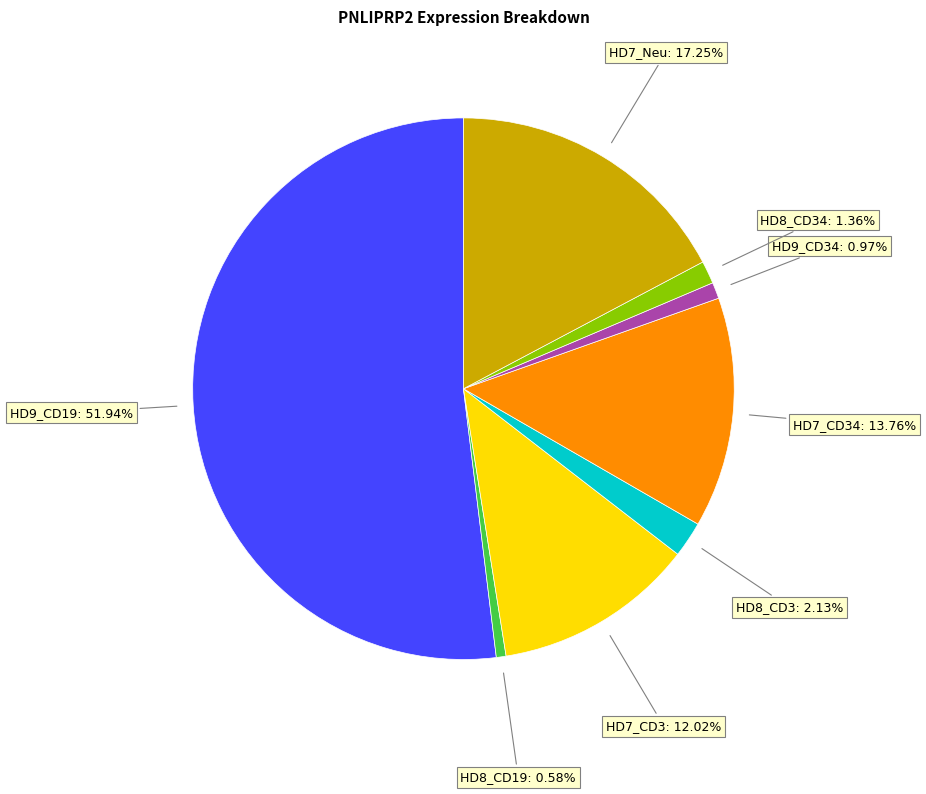

Is there a majority slice in this chart?

Yes